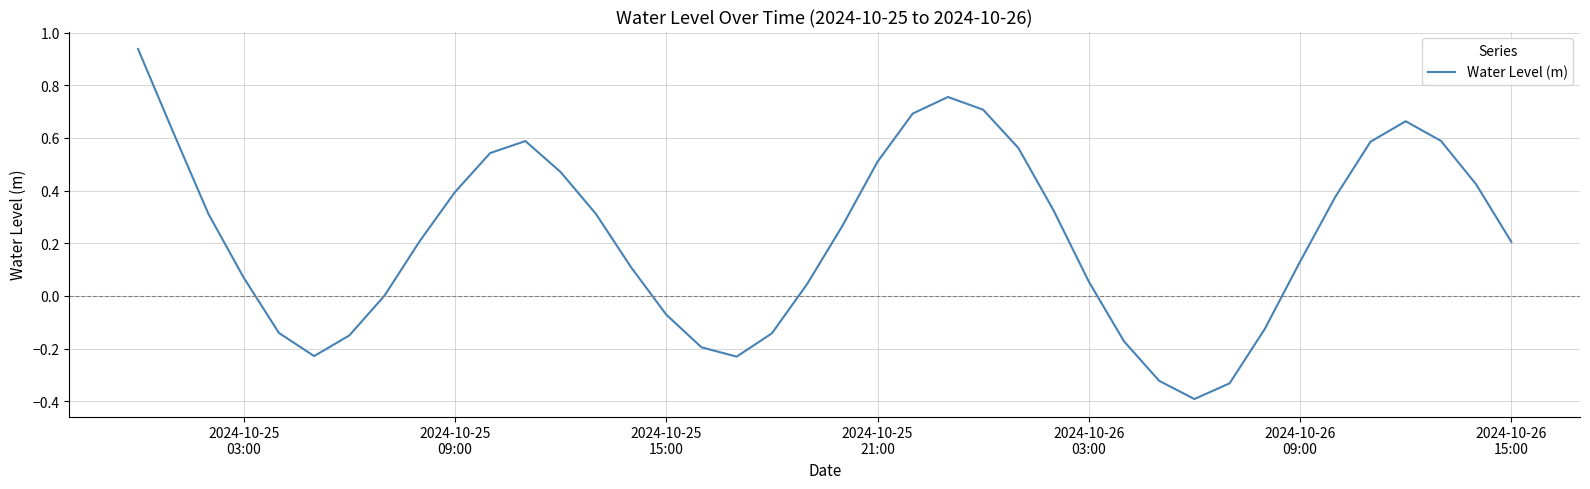

What is the difference between the maximum and minimum values?

1.3